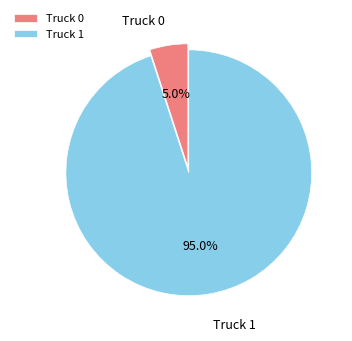

What percentage do Truck 1 and Truck 0 together represent?

100.0%